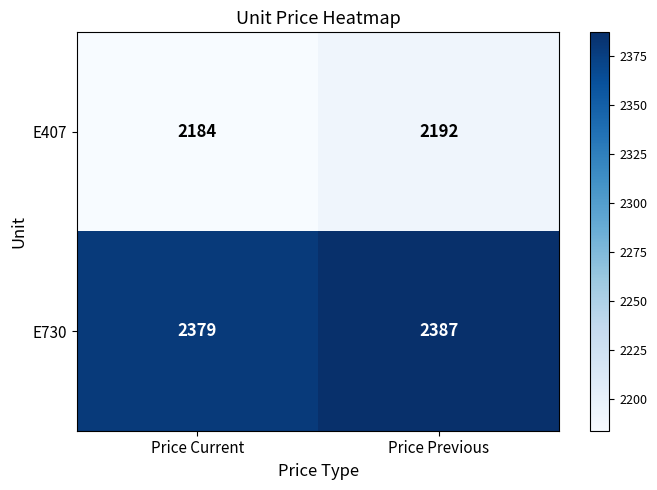

List the series in order of their overall mean, lowest first.

E407, E730